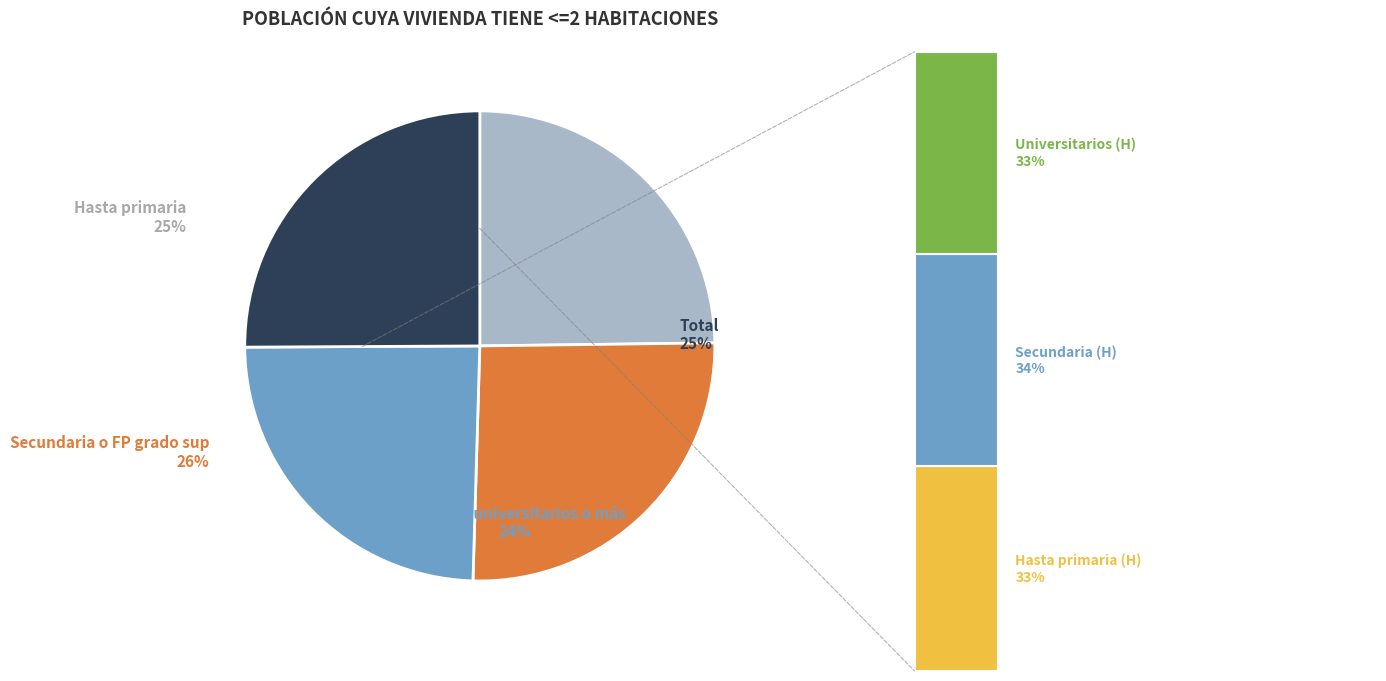

What is the total percentage of Hasta primaria and Total?

49.9%